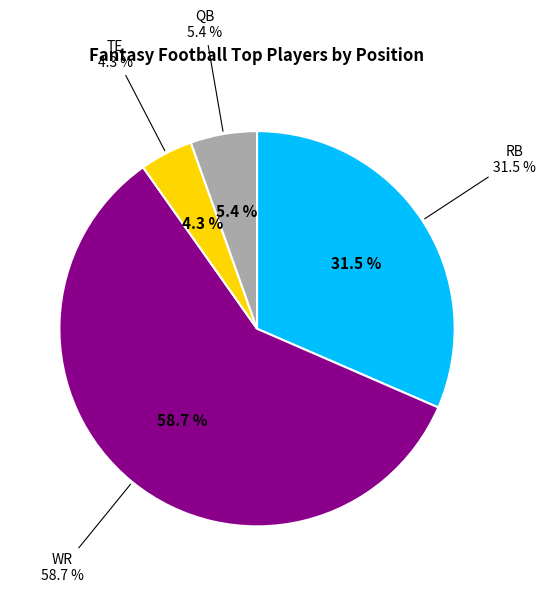

To the nearest percent, what percentage of the pie is WR?

59%